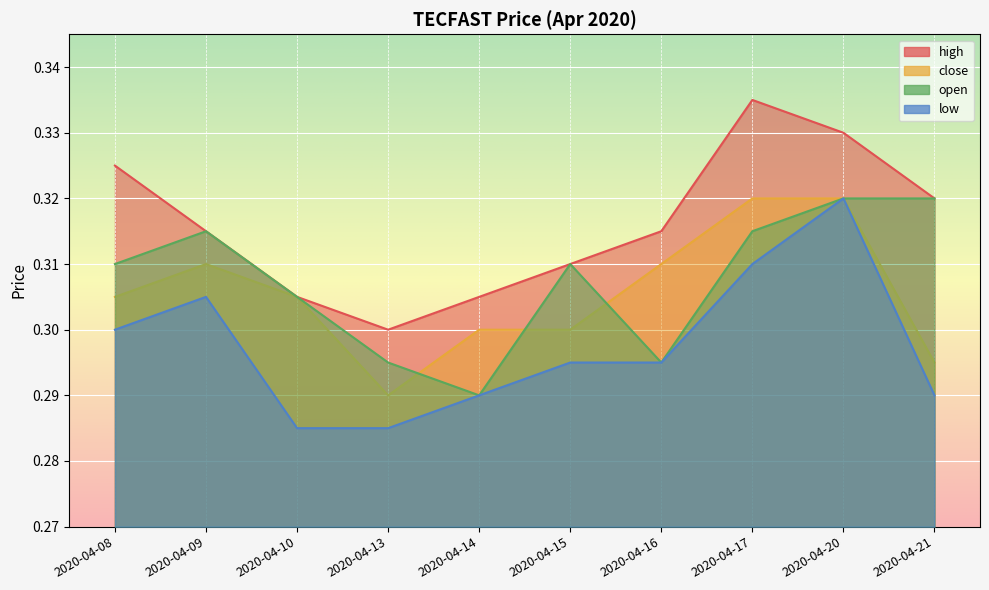

How many close values are between 0 and 1?

10